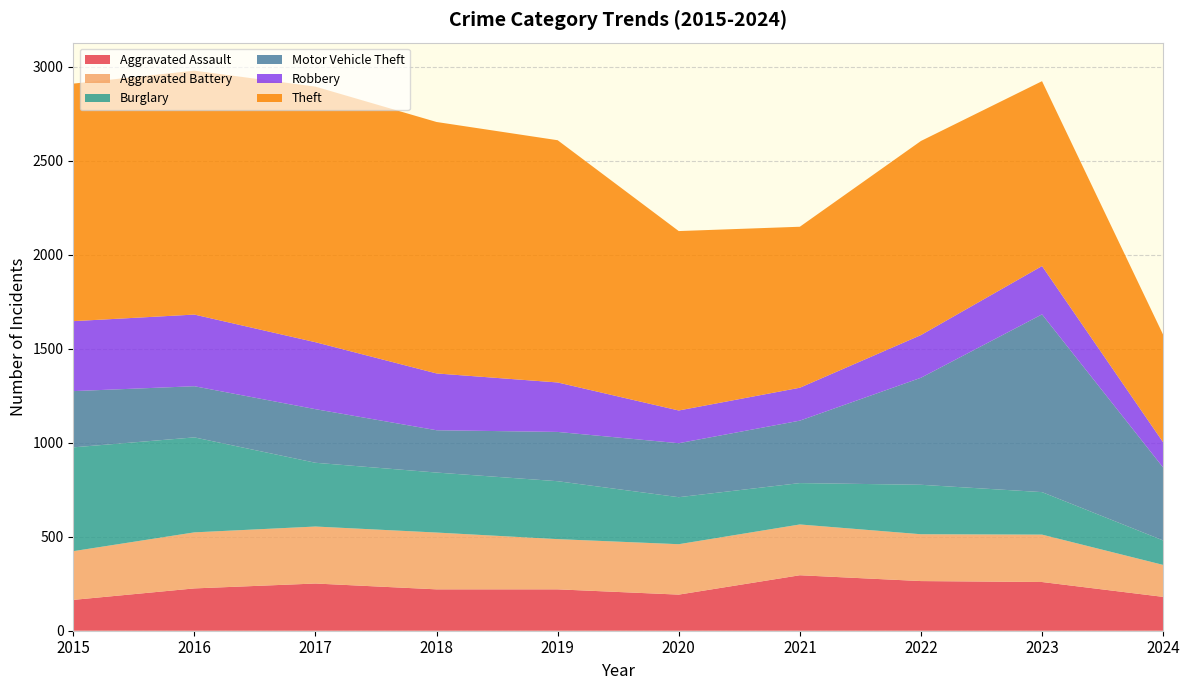

Reading left to right, list all the values displayed in this chart.

Aggravated Assault: 2015=164	2016=225	2017=251	2018=220	2019=220	2020=192	2021=295	2022=264	2023=259	2024=180
Aggravated Battery: 2015=259	2016=298	2017=303	2018=302	2019=267	2020=268	2021=270	2022=249	2023=252	2024=170
Burglary: 2015=552	2016=505	2017=339	2018=319	2019=308	2020=250	2021=220	2022=263	2023=226	2024=130
Motor Vehicle Theft: 2015=299	2016=272	2017=285	2018=225	2019=262	2020=287	2021=332	2022=569	2023=945	2024=388
Robbery: 2015=372	2016=381	2017=356	2018=302	2019=263	2020=174	2021=175	2022=227	2023=257	2024=134
Theft: 2015=1263	2016=1297	2017=1359	2018=1337	2019=1288	2020=954	2021=856	2022=1032	2023=983	2024=572